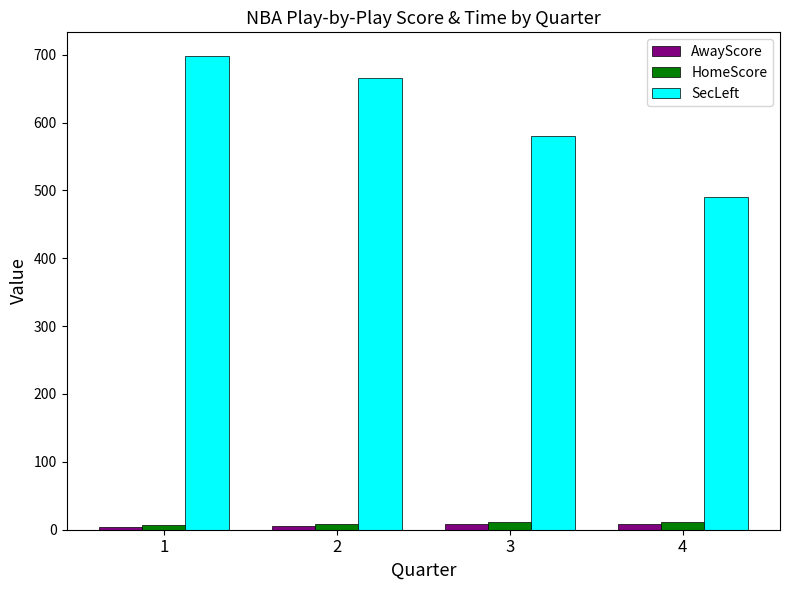

How many categories are shown in the chart?

4